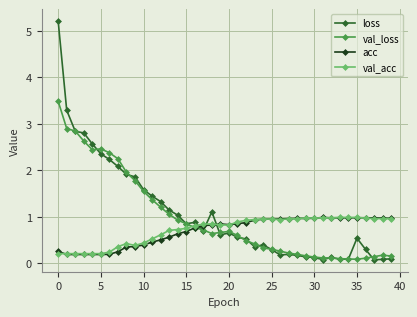

True or false: loss has more than 0 points higher than both neighbors.

True